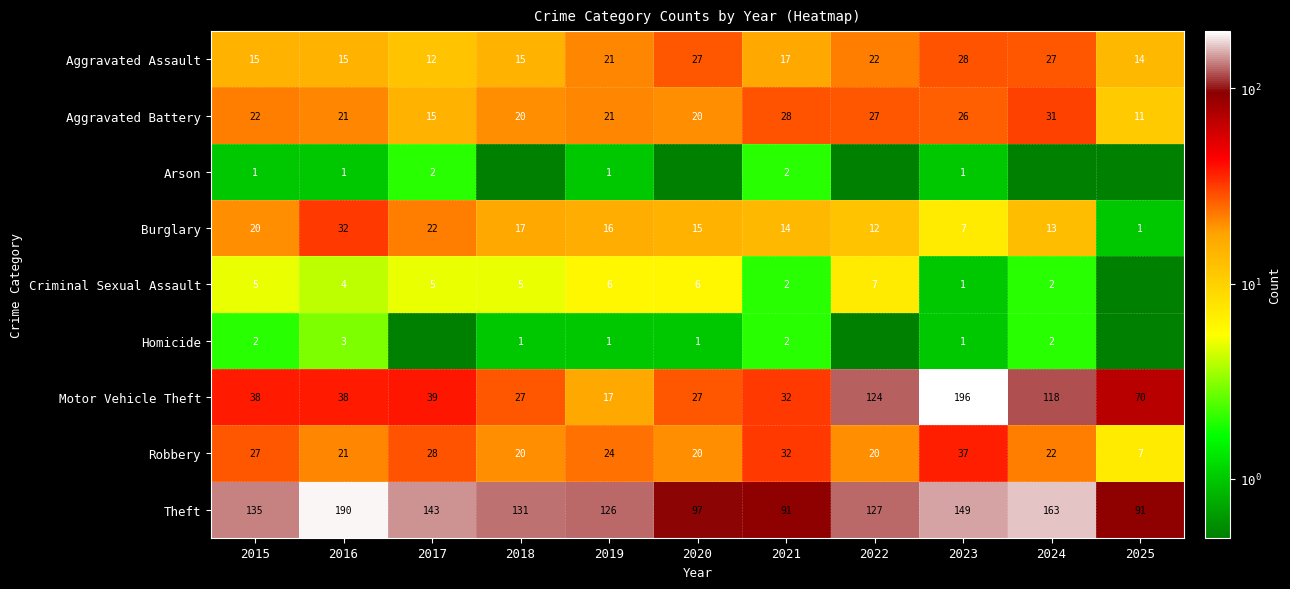

What is the maximum value for Motor Vehicle Theft?

196.0